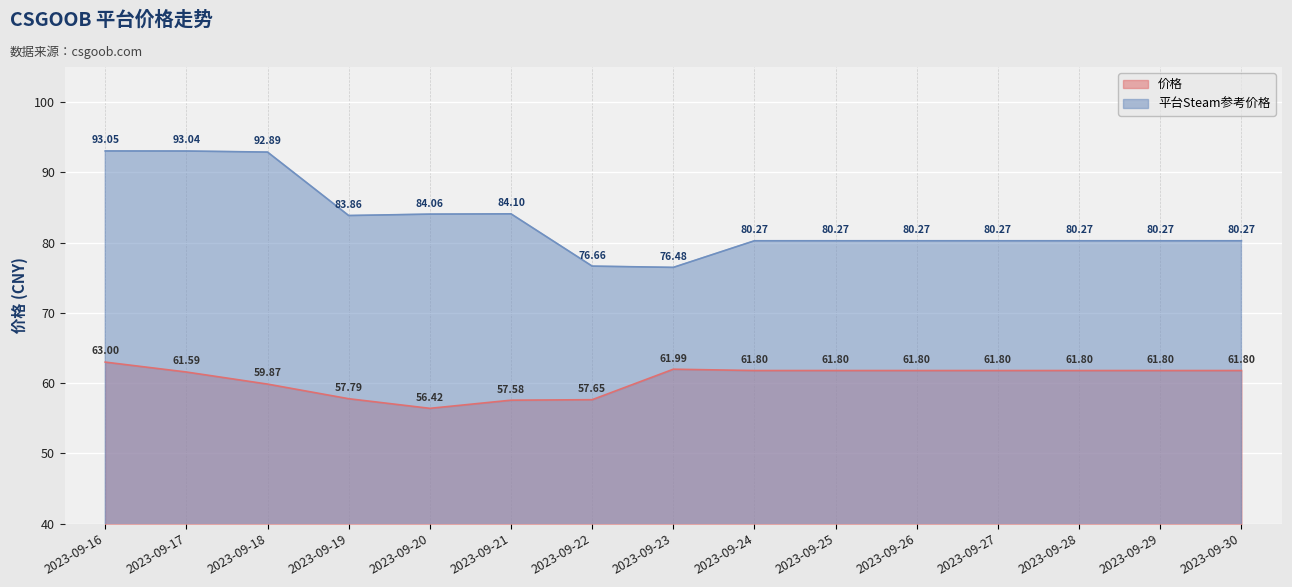

Which has a higher value, 2023-09-18 or 2023-09-27?

2023-09-27